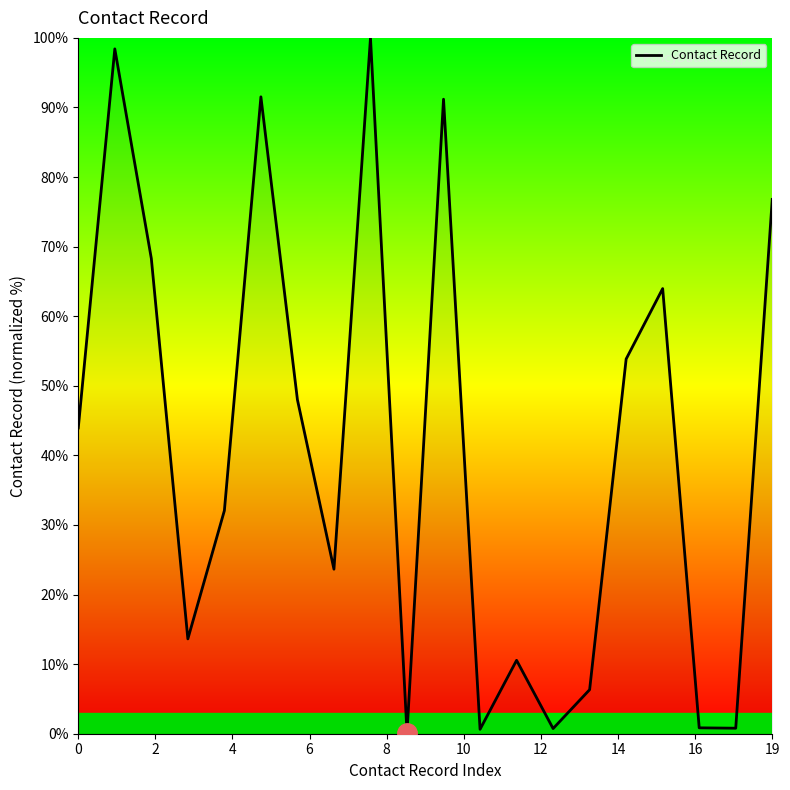

What is the difference between the maximum and minimum values?

99.9